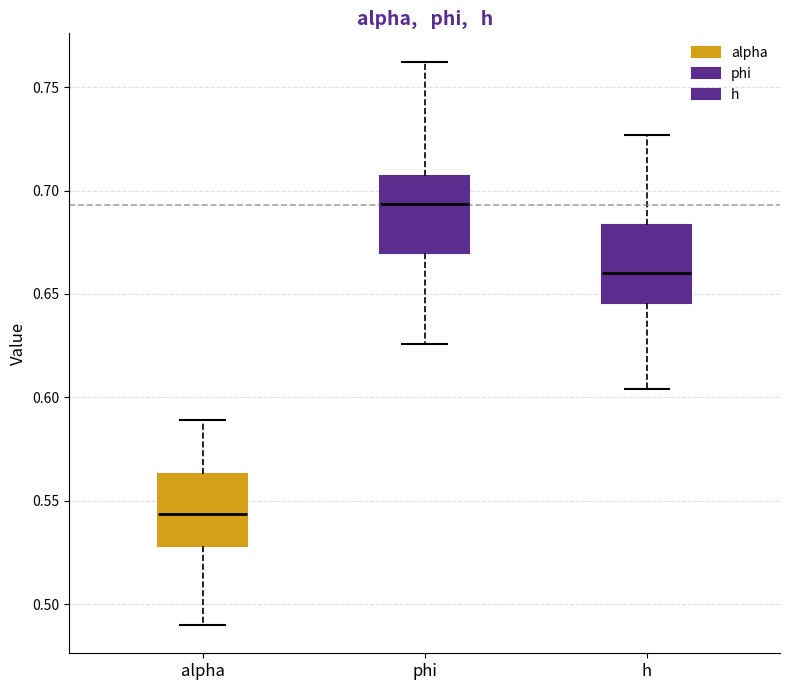

Which box's median line is the highest?

phi